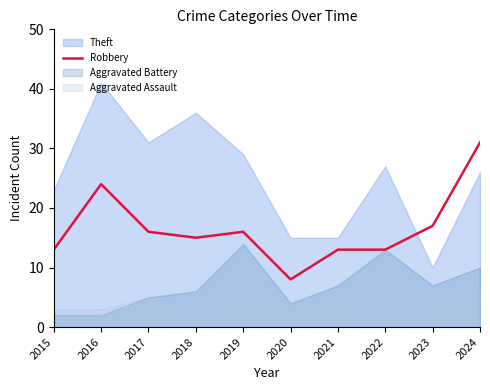

At which category does the data reach its first local valley?

2018